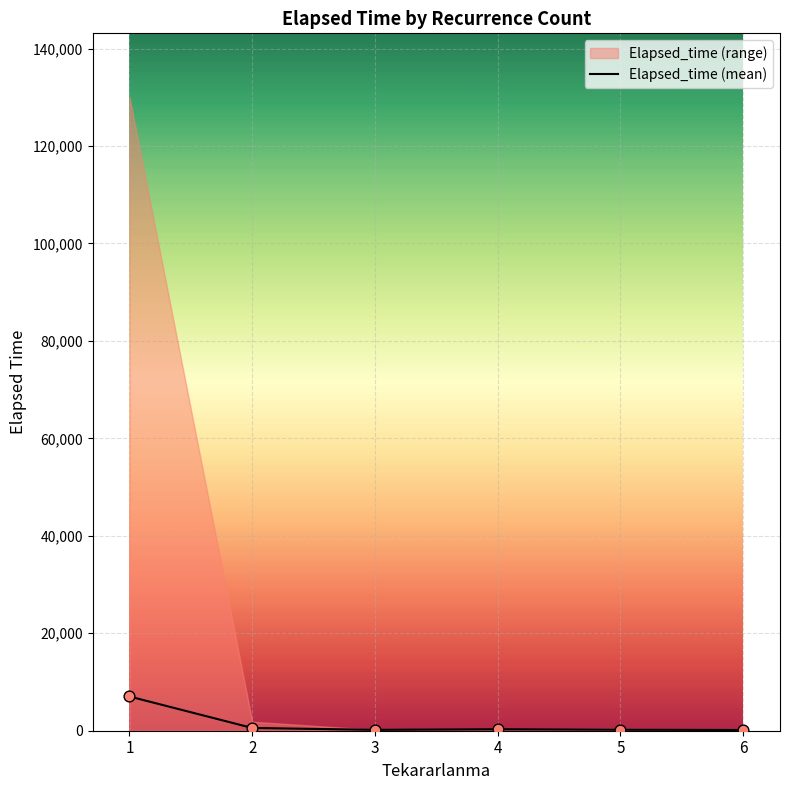

Between 3 and 4, which is larger?

4